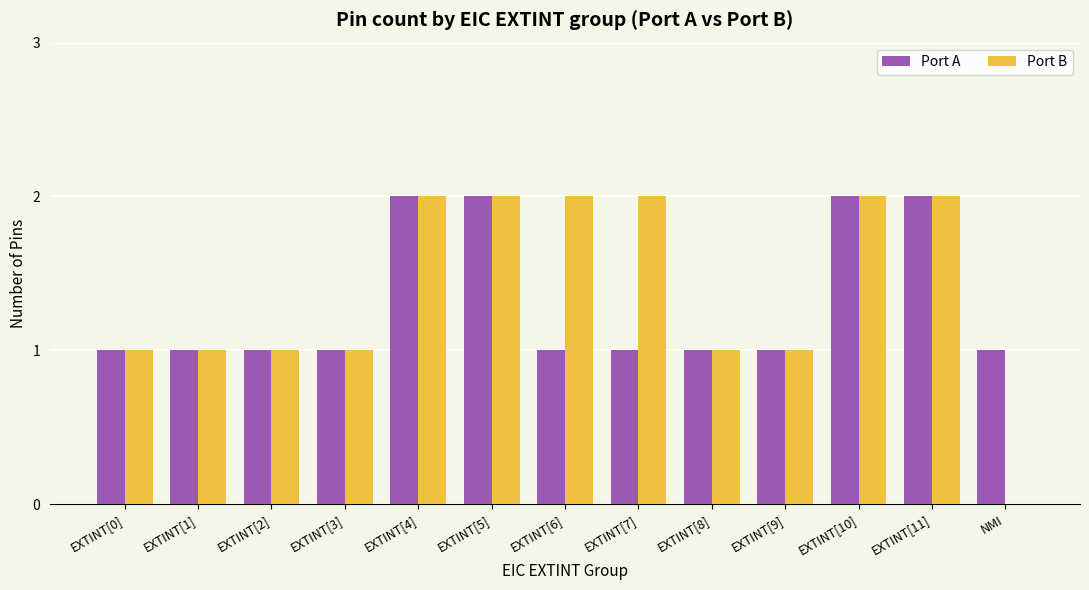

What are all the series names shown in the legend?

Port A, Port B